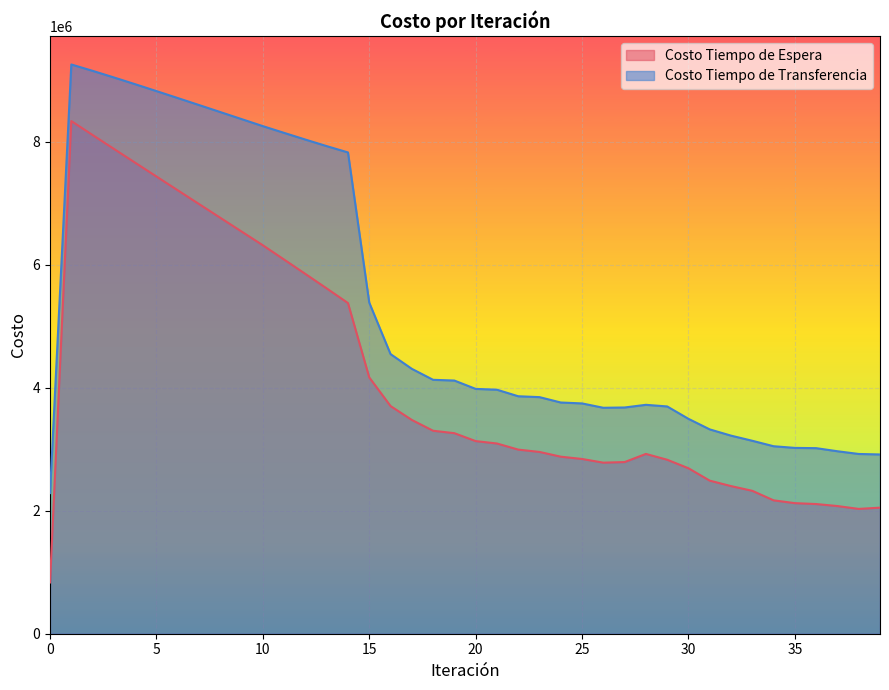

What is the difference between the second highest and second lowest values in the Costo Tiempo de Espera series?

6078091.3